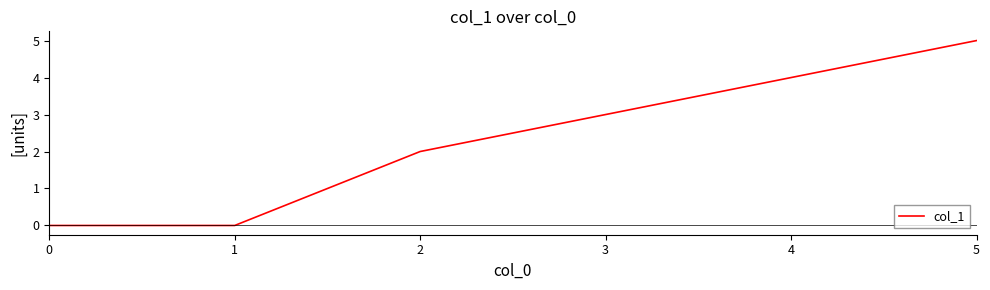

The value at 1 is 2. True or false?

False